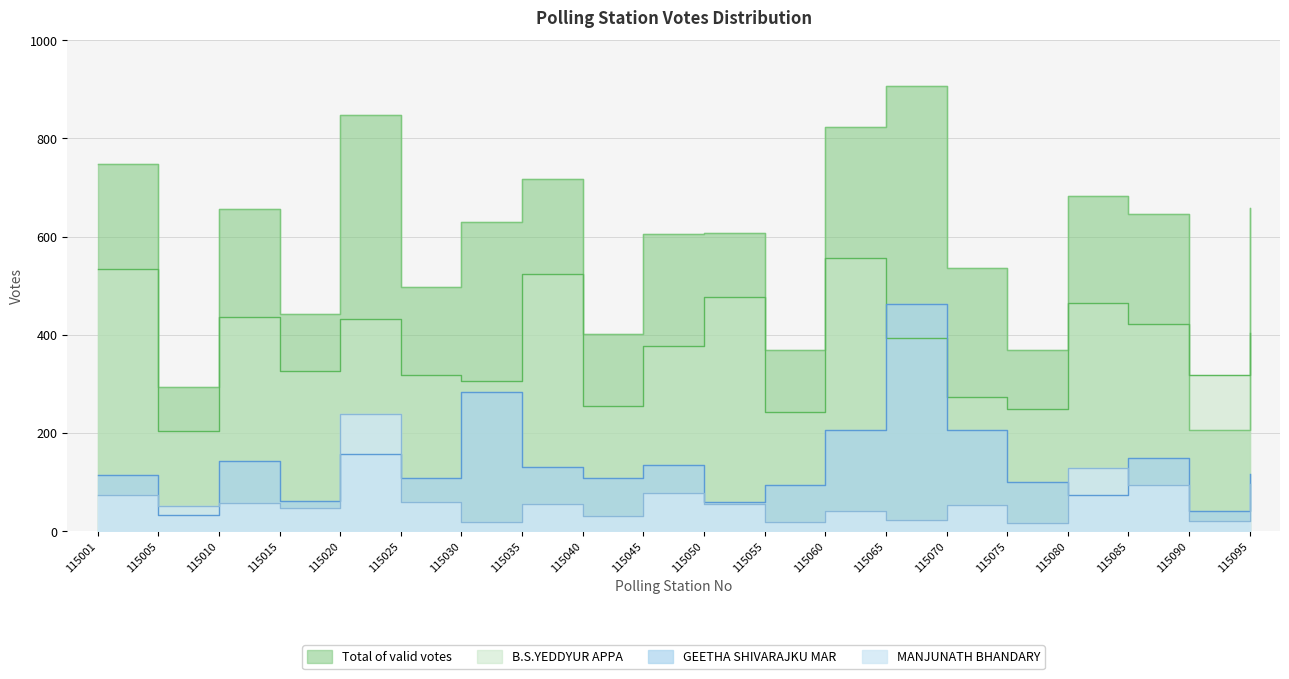

Reading left to right, extract all data points from this chart.

B.S.YEDDYUR APPA: 534	205	437	327	432	319	306	523	254	378	476	242	557	394	274	249	465	421	319	403
GEETHA SHIVARAJKU MAR: 114	33	142	61	158	109	284	130	108	135	60	93	206	462	206	100	74	148	42	117
MANJUNATH BHANDARY: 73	52	57	48	238	60	18	56	31	77	56	18	42	22	53	16	128	93	21	96
Total of valid votes: 747	294	657	443	847	498	630	718	402	606	608	369	824	906	537	370	683	646	207	658